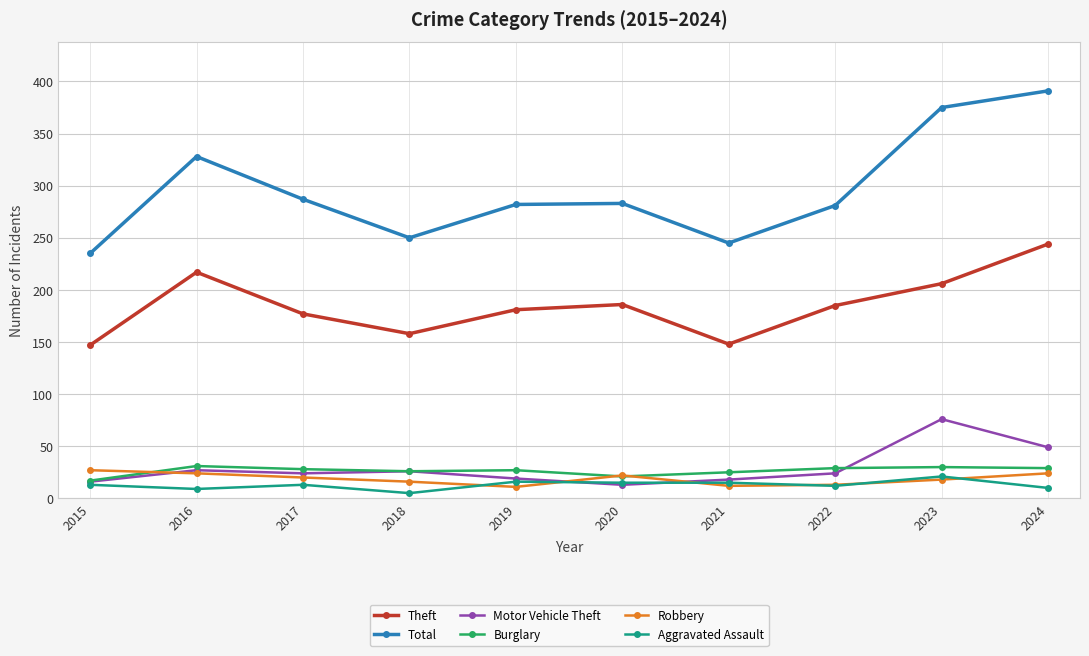

What is the value of the Total point at the 6th from the left?

283